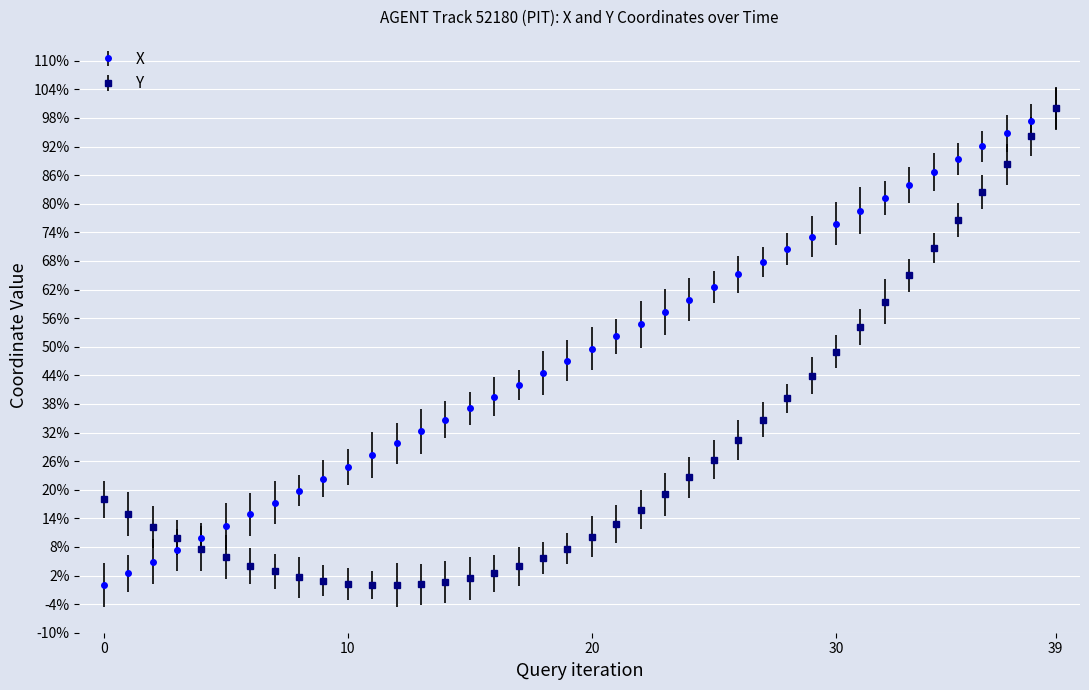

At which label does Y reach its minimum?

11